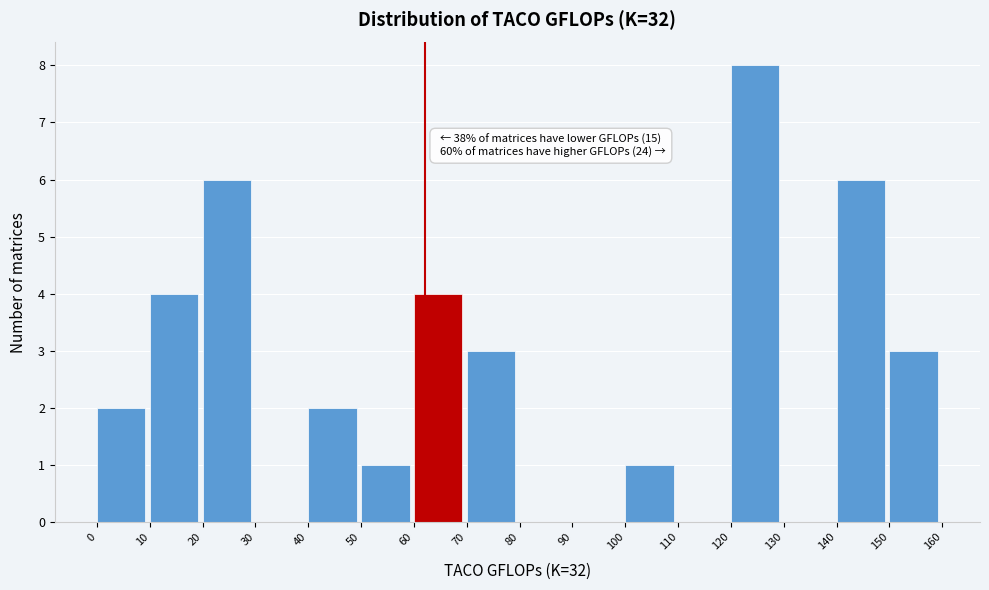

Over which range of the x-axis is the bar tallest?

120 to 130